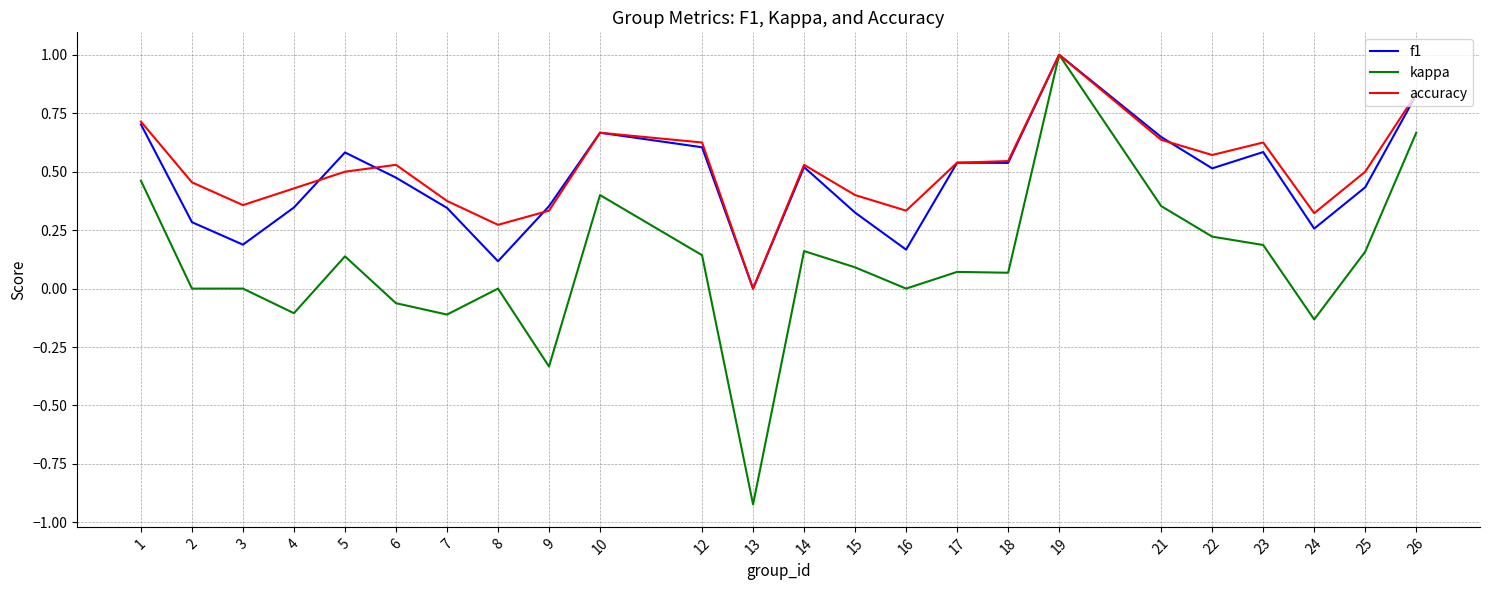

The kappa series shows -0.0 at 24. True or false?

False